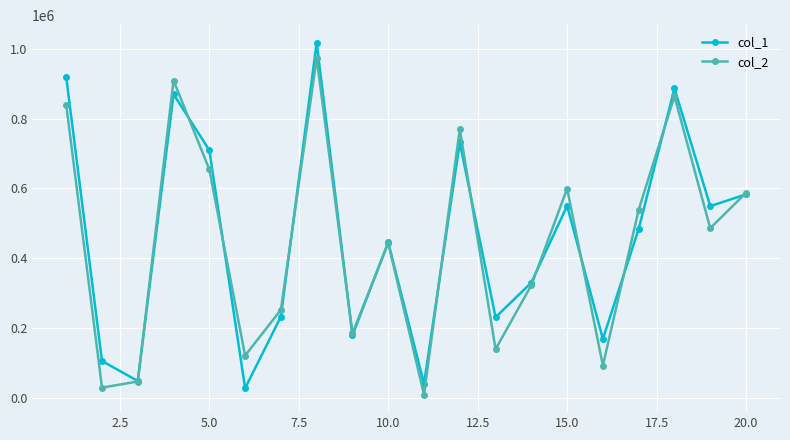

What is the value of the col_2 point at the 5th from the left?

654507